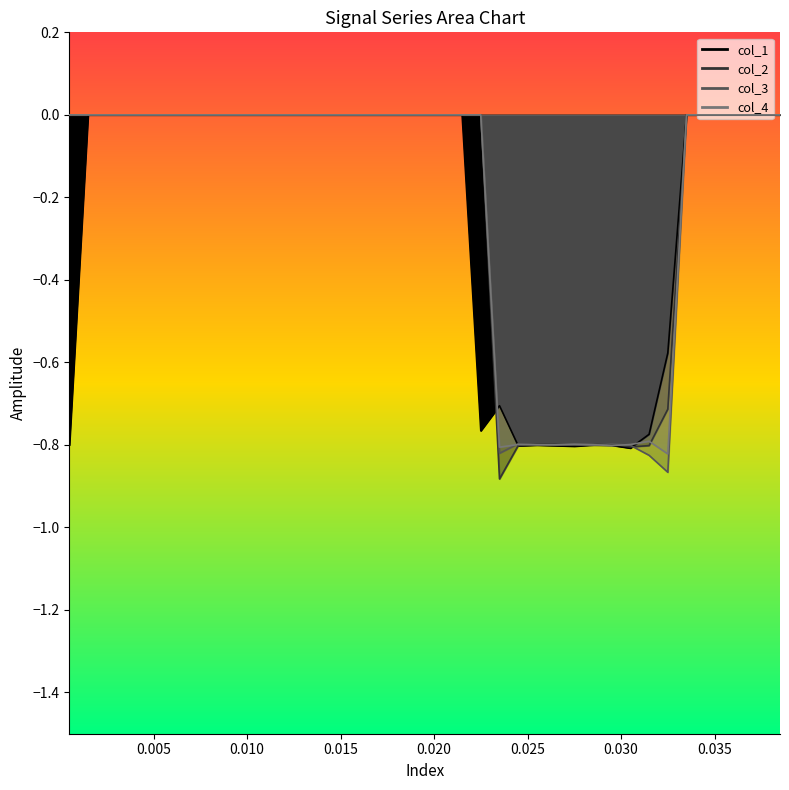

Reading left to right, what are all the values shown in this chart?

col_1_line: -0.8	0.0	0.0	0.0	0.0	0.0	0.0	0.0	0.0	0.0	0.0	0.0	0.0	0.0	0.0	0.0	0.0	0.0	0.0	0.0	0.0	0.0	-0.8	-0.7	-0.8	-0.8	-0.8	-0.8	-0.8	-0.8	-0.8	-0.8	-0.6	0.0	0.0	0.0	0.0	0.0	0.0
col_2_line: 0.0	0.0	0.0	0.0	0.0	0.0	0.0	0.0	0.0	0.0	0.0	0.0	0.0	0.0	0.0	0.0	0.0	0.0	0.0	0.0	0.0	0.0	0.0	-0.9	-0.8	-0.8	-0.8	-0.8	-0.8	-0.8	-0.8	-0.8	-0.7	0.0	0.0	0.0	0.0	0.0	0.0
col_3_line: 0.0	0.0	0.0	0.0	0.0	0.0	0.0	0.0	0.0	0.0	0.0	0.0	0.0	0.0	0.0	0.0	0.0	0.0	0.0	0.0	0.0	0.0	0.0	-0.8	-0.8	-0.8	-0.8	-0.8	-0.8	-0.8	-0.8	-0.8	-0.9	0.0	0.0	0.0	0.0	0.0	0.0
col_4_line: 0.0	0.0	0.0	0.0	0.0	0.0	0.0	0.0	0.0	0.0	0.0	0.0	0.0	0.0	0.0	0.0	0.0	0.0	0.0	0.0	0.0	0.0	0.0	-0.8	-0.8	-0.8	-0.8	-0.8	-0.8	-0.8	-0.8	-0.8	-0.8	0.0	0.0	0.0	0.0	0.0	0.0